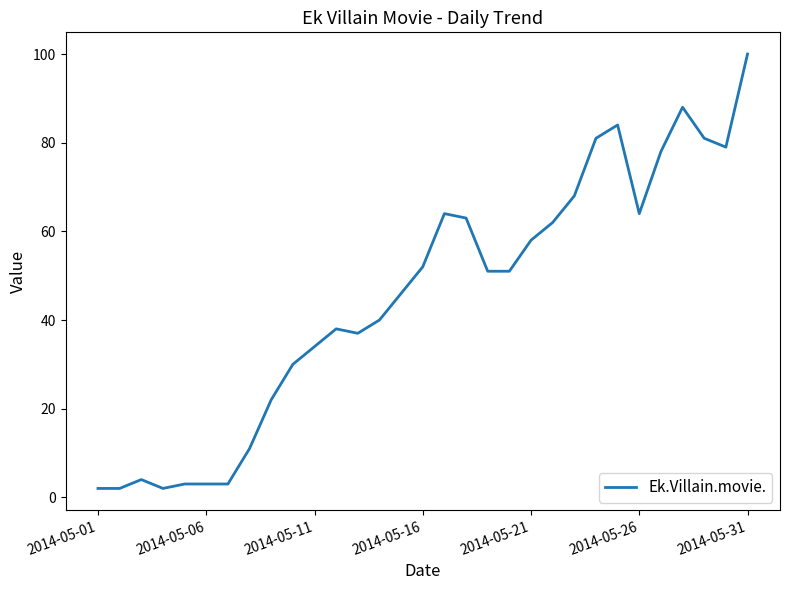

What is the difference between the maximum and minimum values?

98